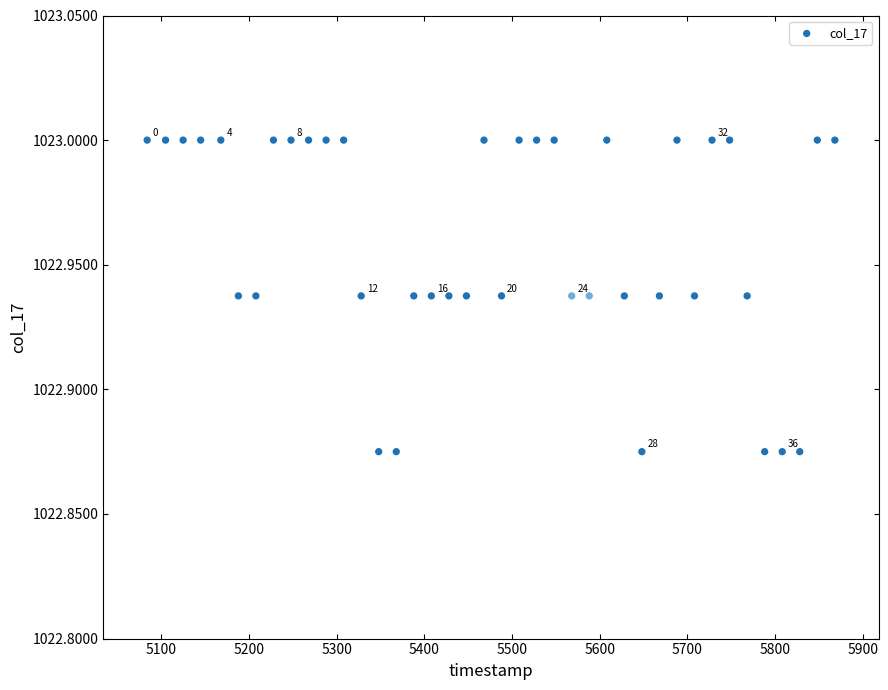

What is the range of X values (max minus min)?

784.0